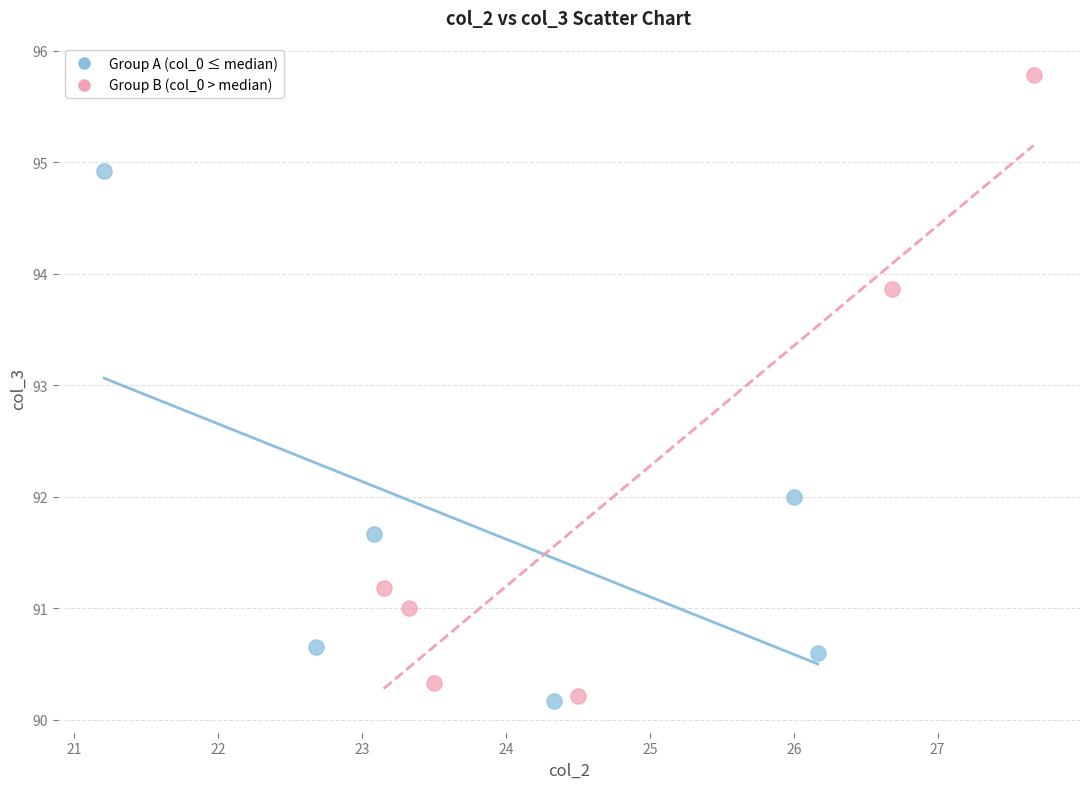

Which series reaches the maximum Y coordinate?

Group B (col_0 > median)